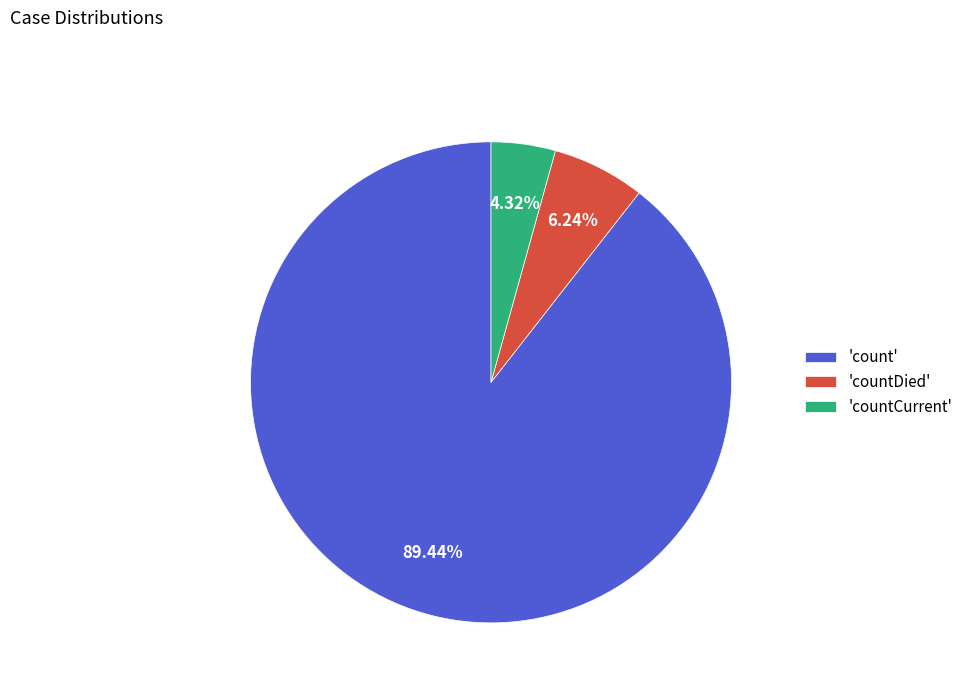

What is the largest slice in the pie chart?

'count'